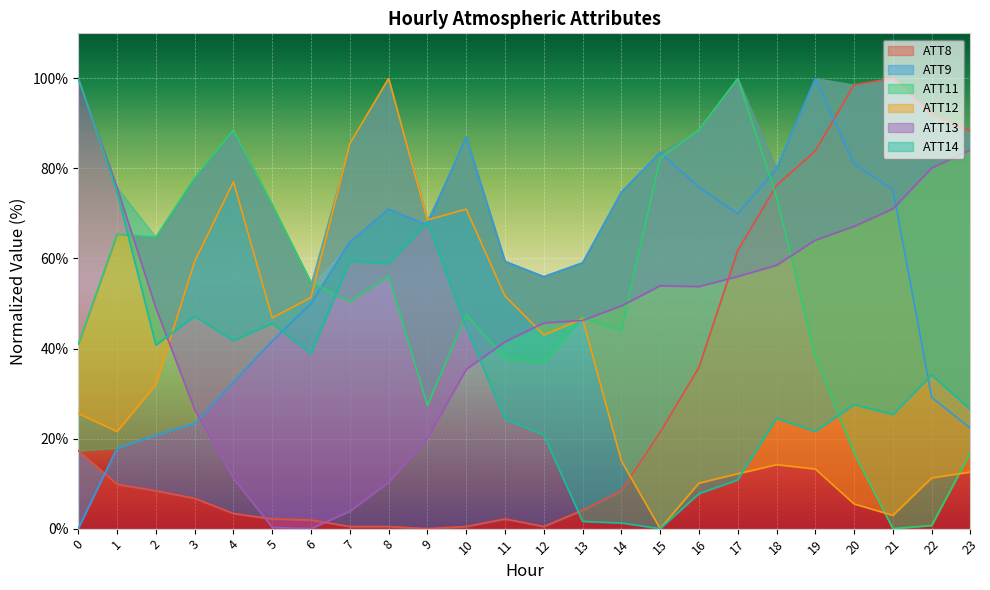

Which series changed the most between 21 and 23?

ATT9